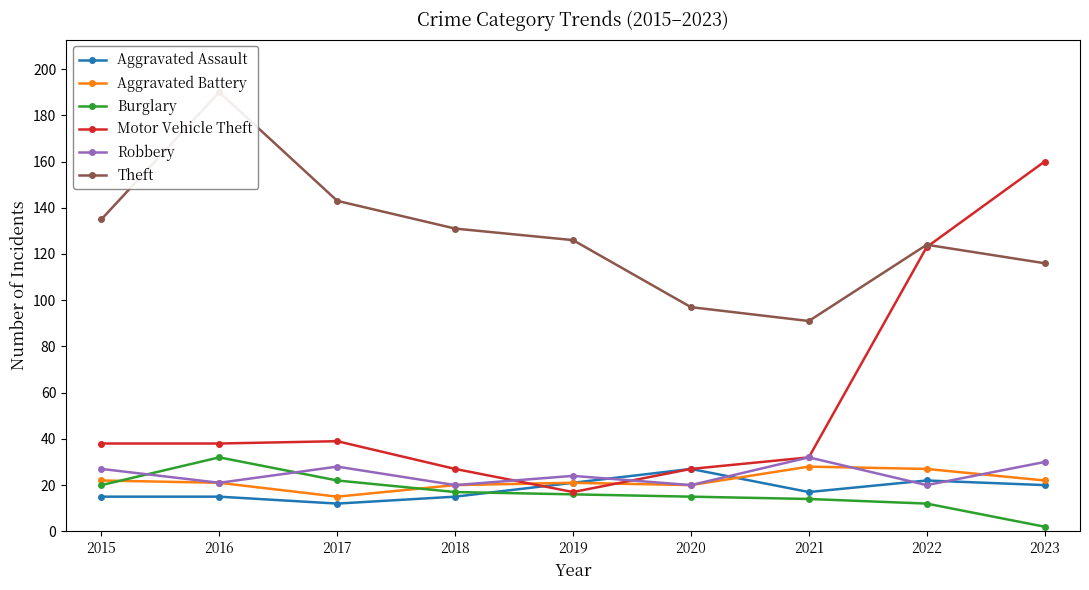

How many values in the Motor Vehicle Theft series are below 38?

4